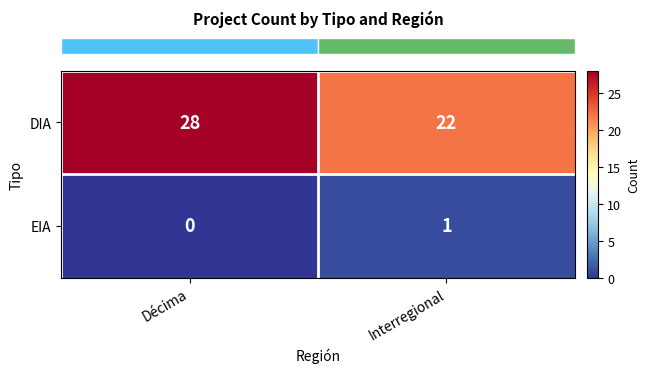

Reading right to left, list all the values displayed in this chart.

DIA: 22	28
EIA: 1	0